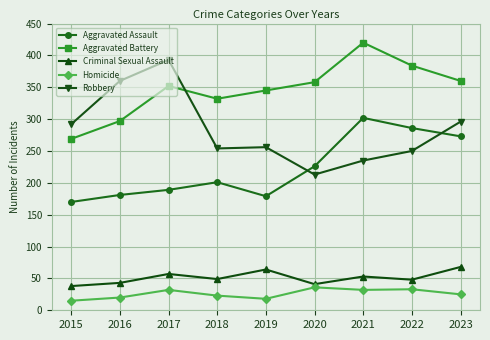

What is the difference between the maximum and minimum values in the Aggravated Assault series?

132